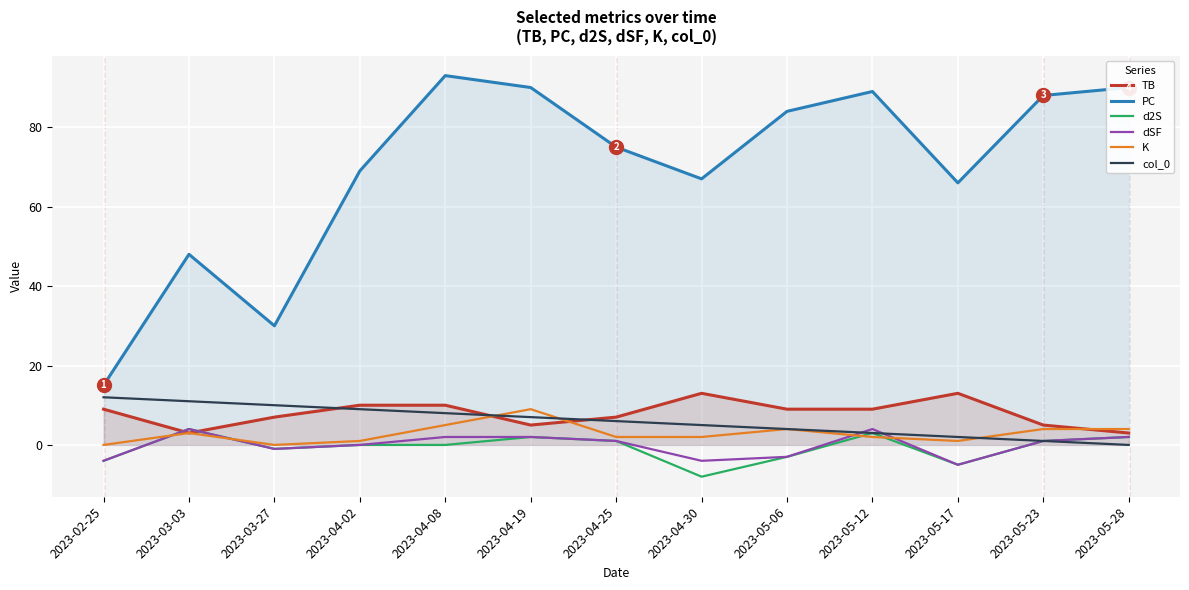

Reading left to right, transcribe all the data shown in this chart.

TB: 2023-02-25=9	2023-03-03=3	2023-03-27=7	2023-04-02=10	2023-04-08=10	2023-04-19=5	2023-04-25=7	2023-04-30=13	2023-05-06=9	2023-05-12=9	2023-05-17=13	2023-05-23=5	2023-05-28=3
PC: 2023-02-25=15	2023-03-03=48	2023-03-27=30	2023-04-02=69	2023-04-08=93	2023-04-19=90	2023-04-25=75	2023-04-30=67	2023-05-06=84	2023-05-12=89	2023-05-17=66	2023-05-23=88	2023-05-28=90
d2S: 2023-02-25=-4	2023-03-03=4	2023-03-27=-1	2023-04-02=0	2023-04-08=0	2023-04-19=2	2023-04-25=1	2023-04-30=-8	2023-05-06=-3	2023-05-12=3	2023-05-17=-5	2023-05-23=1	2023-05-28=2
dSF: 2023-02-25=-4	2023-03-03=4	2023-03-27=-1	2023-04-02=0	2023-04-08=2	2023-04-19=2	2023-04-25=1	2023-04-30=-4	2023-05-06=-3	2023-05-12=4	2023-05-17=-5	2023-05-23=1	2023-05-28=2
K: 2023-02-25=0	2023-03-03=3	2023-03-27=0	2023-04-02=1	2023-04-08=5	2023-04-19=9	2023-04-25=2	2023-04-30=2	2023-05-06=4	2023-05-12=2	2023-05-17=1	2023-05-23=4	2023-05-28=4
col_0: 2023-02-25=12	2023-03-03=11	2023-03-27=10	2023-04-02=9	2023-04-08=8	2023-04-19=7	2023-04-25=6	2023-04-30=5	2023-05-06=4	2023-05-12=3	2023-05-17=2	2023-05-23=1	2023-05-28=0